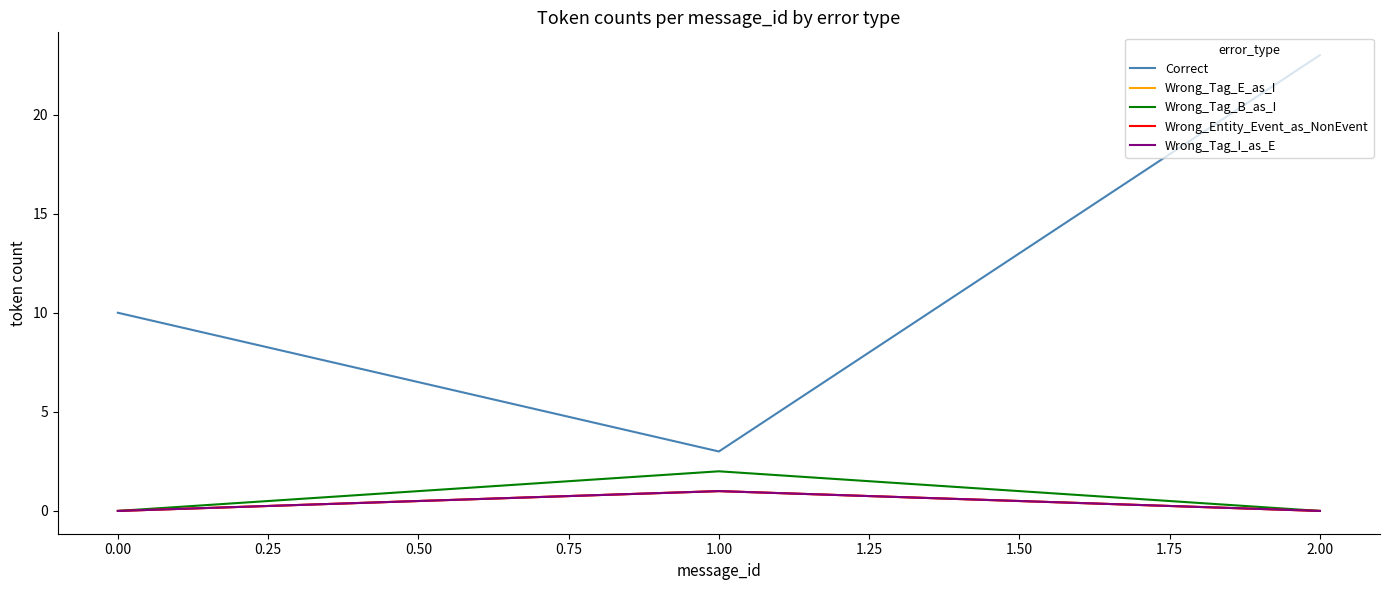

Is this an area chart (filled region under the line)?

No